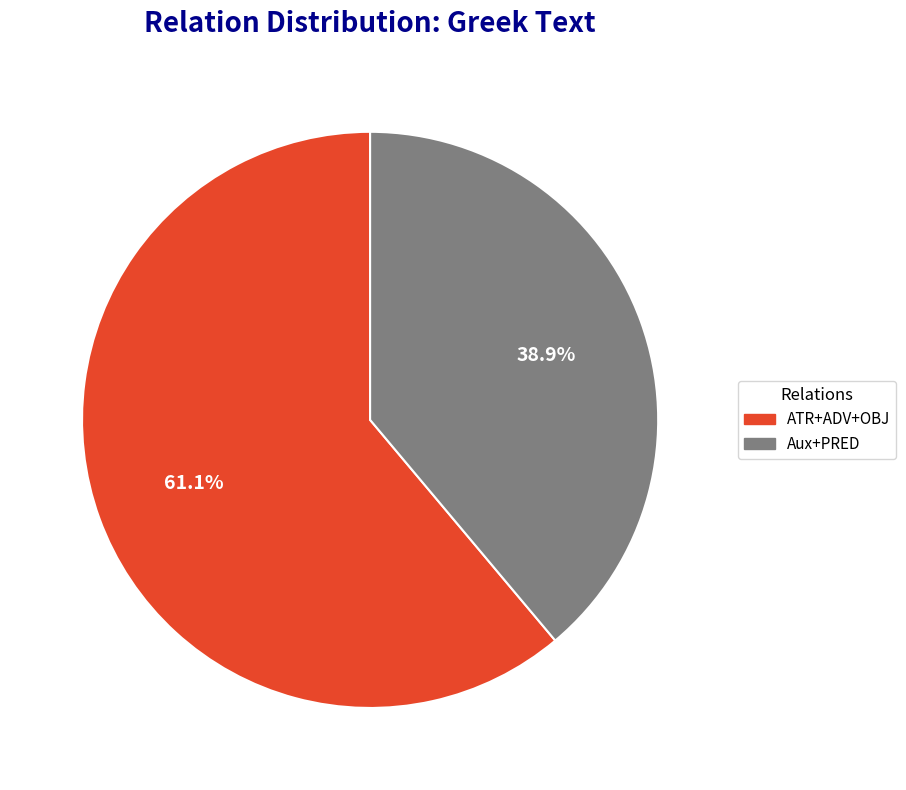

Is there a majority slice in this chart?

Yes